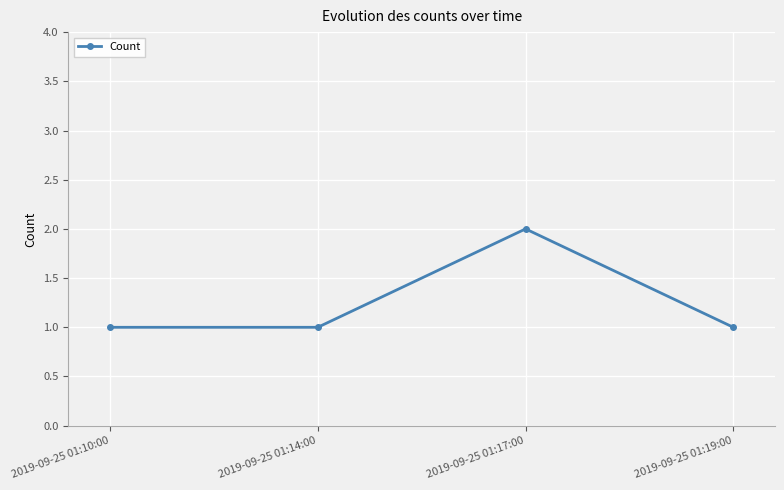

What is the sum of the values at 2019-09-25 01:19:00 and 2019-09-25 01:14:00?

2